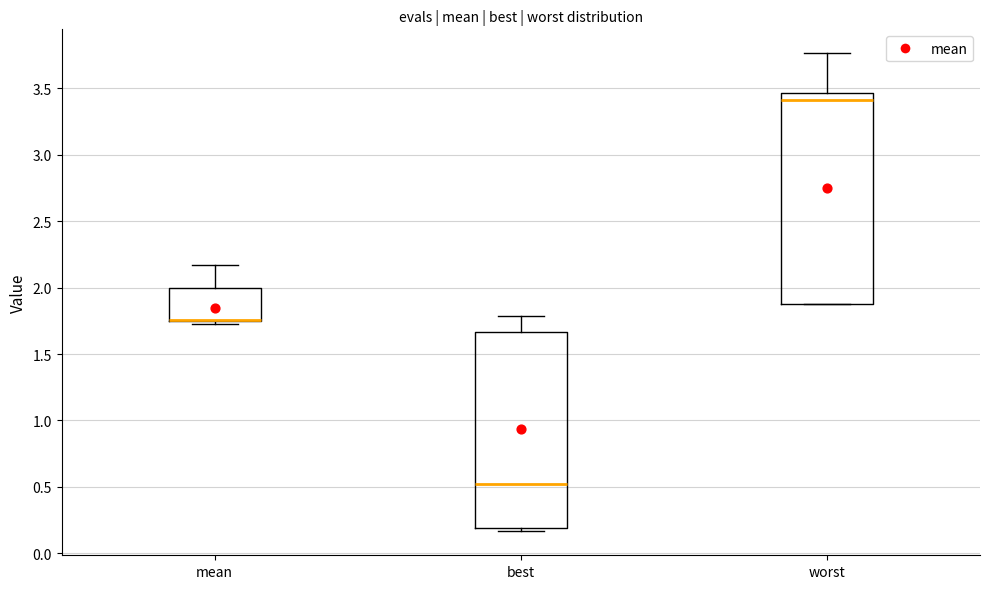

Where does the upper whisker of the box for worst end on the y-axis? The values are not printed on the chart, so give them approximately, as read against the axis.

3.75